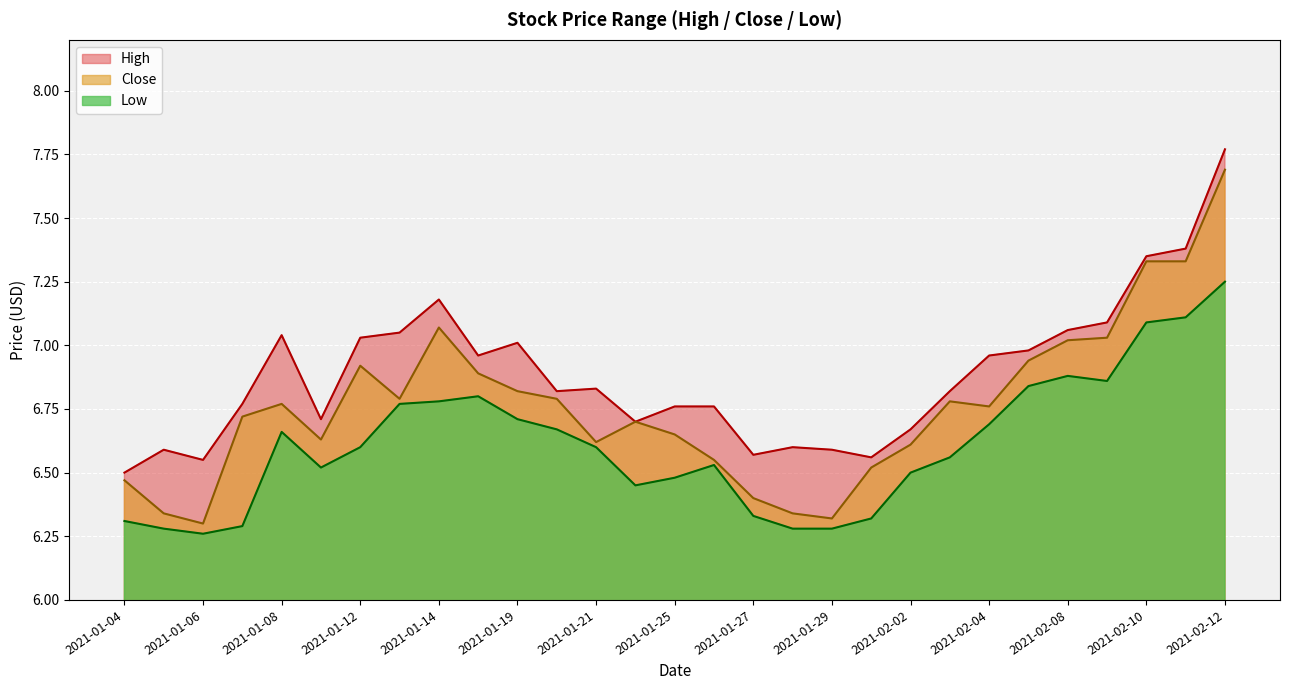

At which category is the sum across all series the highest?

2021-02-12